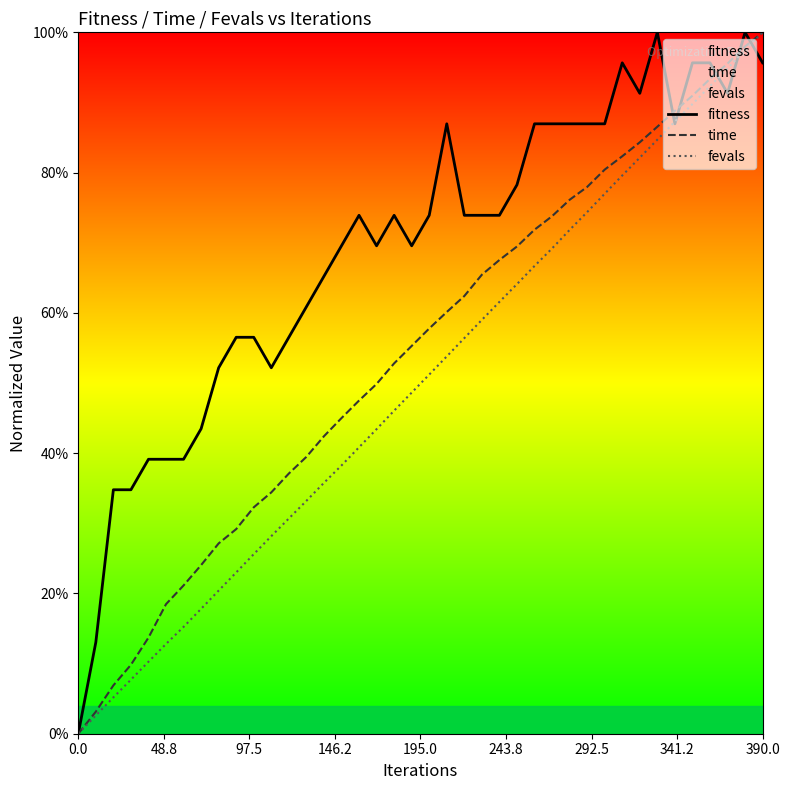

How many lines are shown in the chart?

3